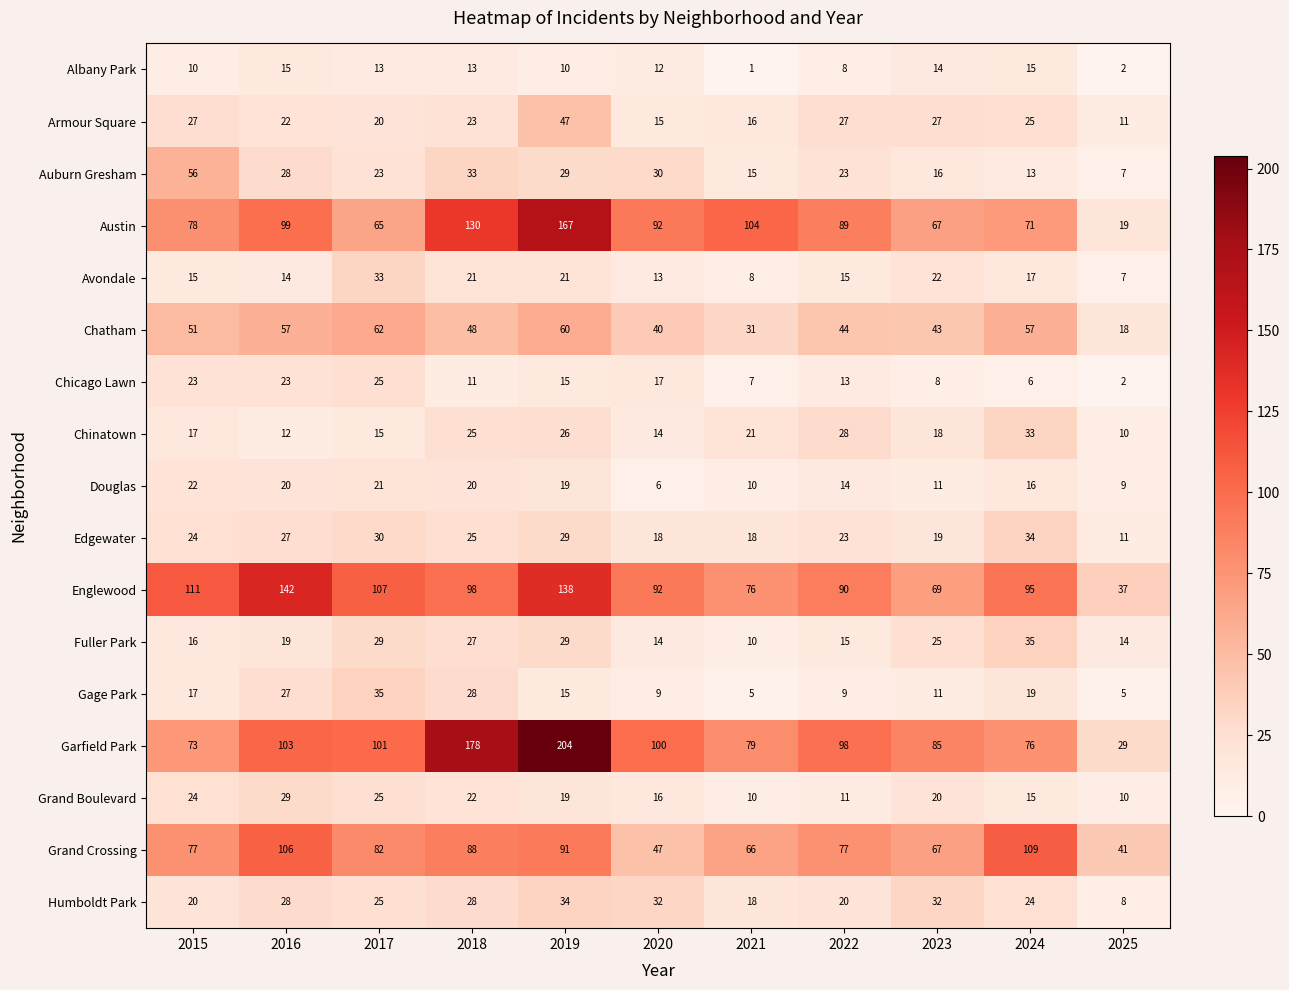

Which series changed the most between 2020 and 2025?

Austin